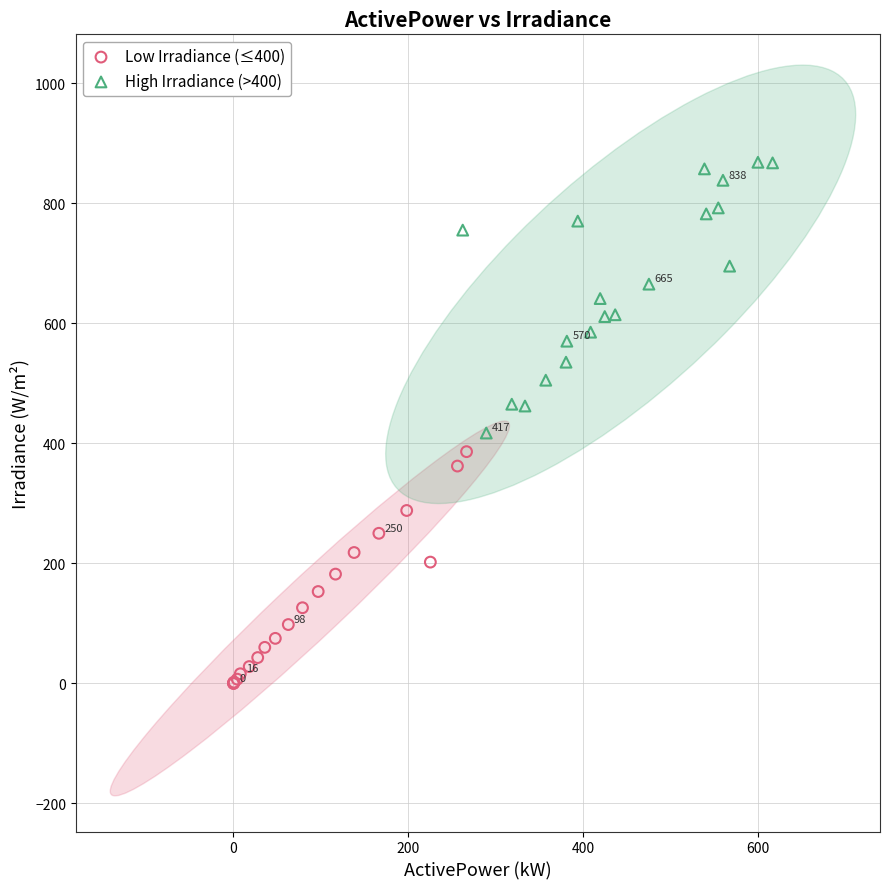

Which series contains the lowest Y value?

Low Irradiance (≤400)